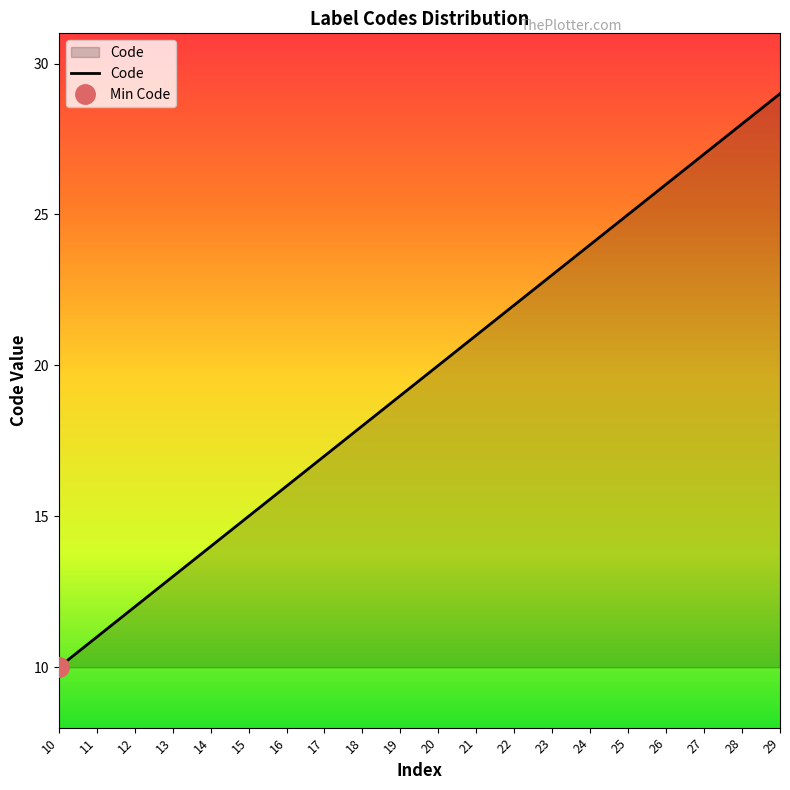

Reading right to left, transcribe all the data shown in this chart.

29	28	27	26	25	24	23	22	21	20	19	18	17	16	15	14	13	12	11	10